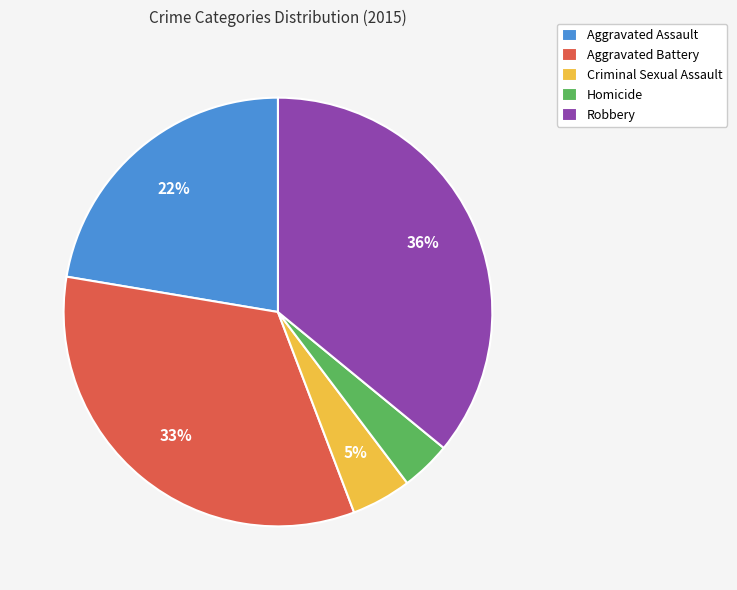

Which has a higher value, Aggravated Assault or Robbery?

Robbery